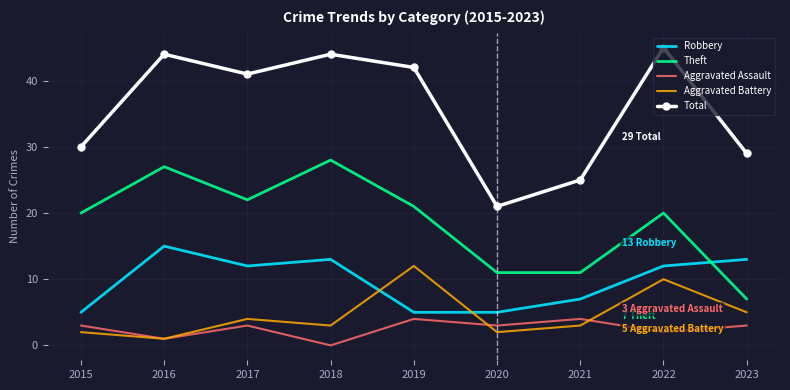

True or false: Aggravated Assault and Total cross at least once.

False